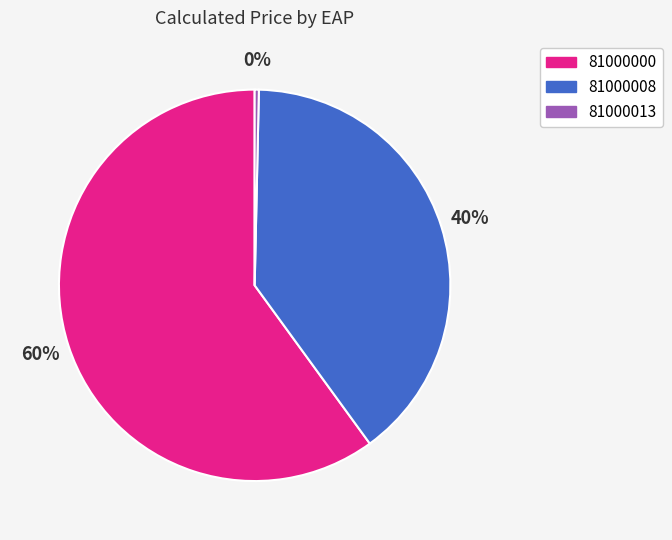

Is there a majority slice in this chart?

Yes